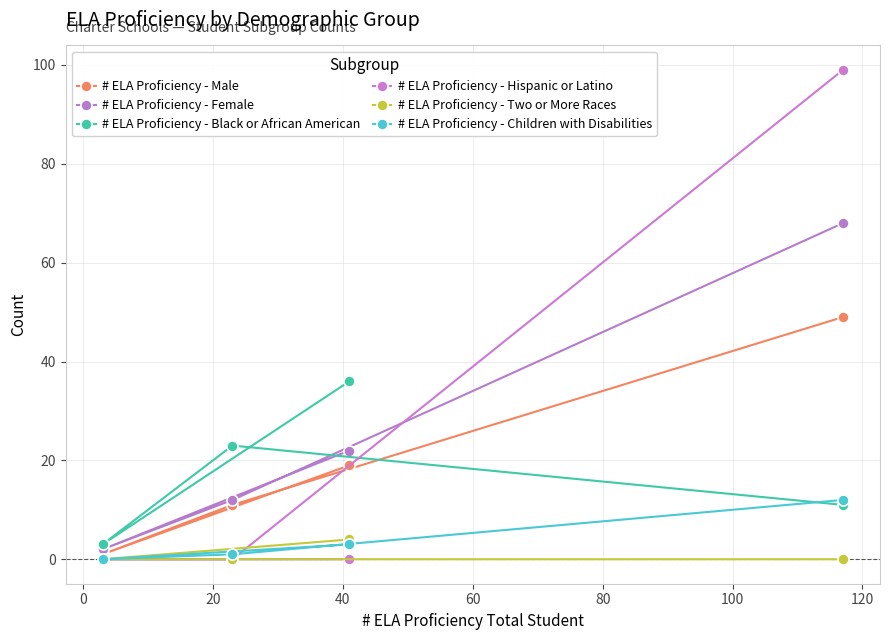

What is the value of the # ELA Proficiency - Female point at the 1st from the left?

2